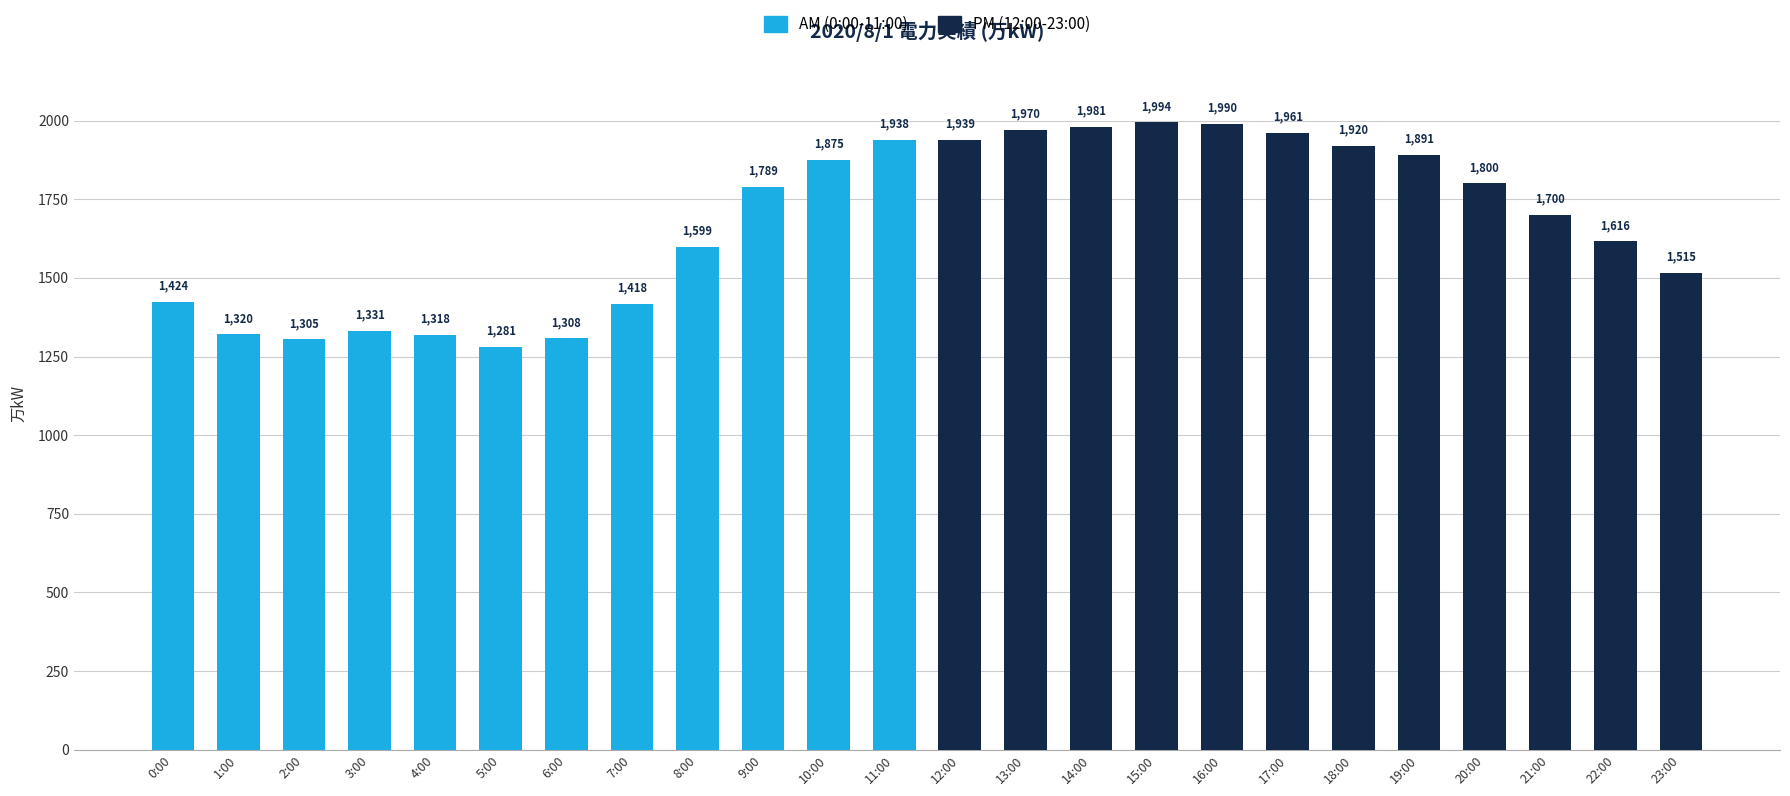

Reading right to left, what are all the values shown in this chart?

1515	1616	1700	1800	1891	1920	1961	1990	1994	1981	1970	1939	1938	1875	1789	1599	1418	1308	1281	1318	1331	1305	1320	1424